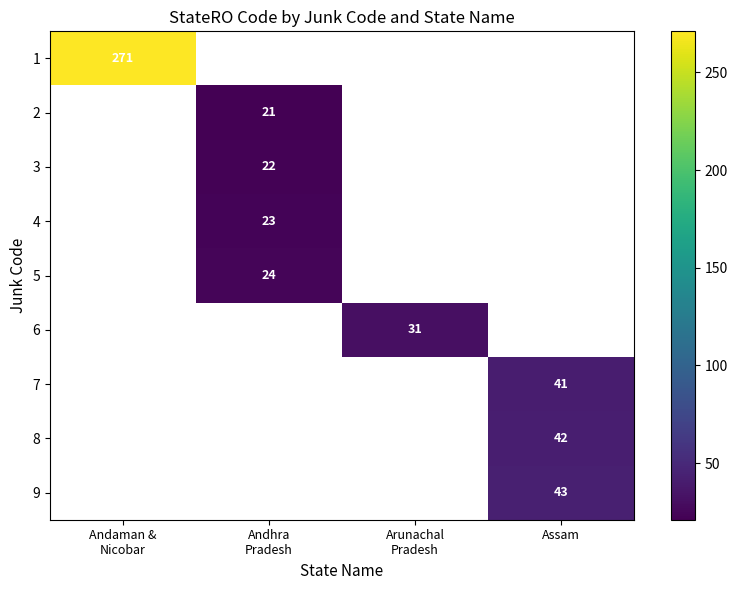

The value of 7 at Assam is 10. True or false?

False